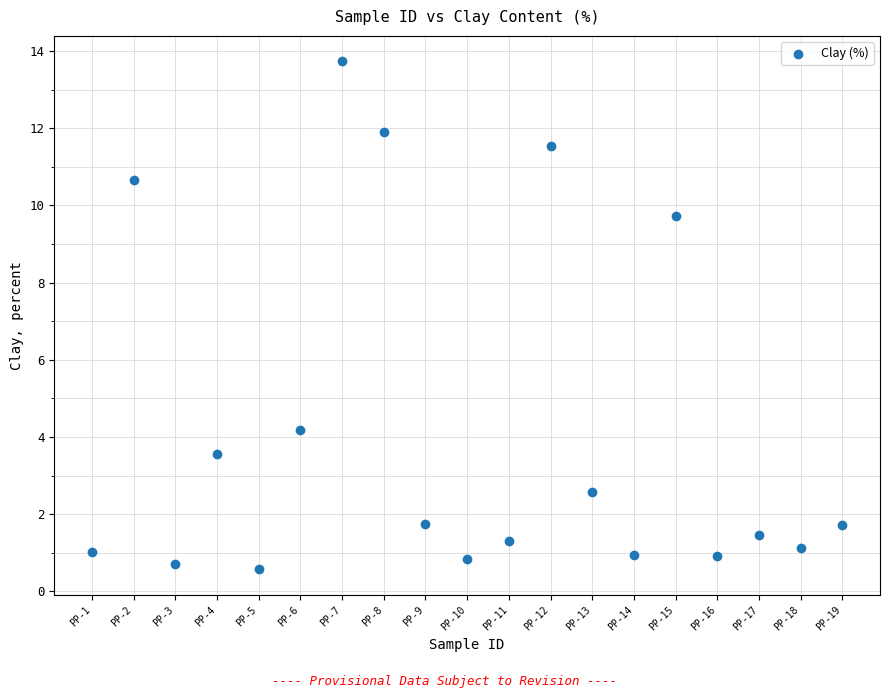

What is the range of X values (max minus min)?

18.0